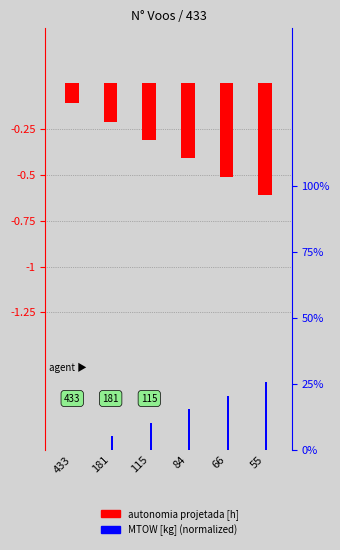

At 84, list the series in order from largest to smallest.

MTOW [kg], Autonomia Projetada [h]